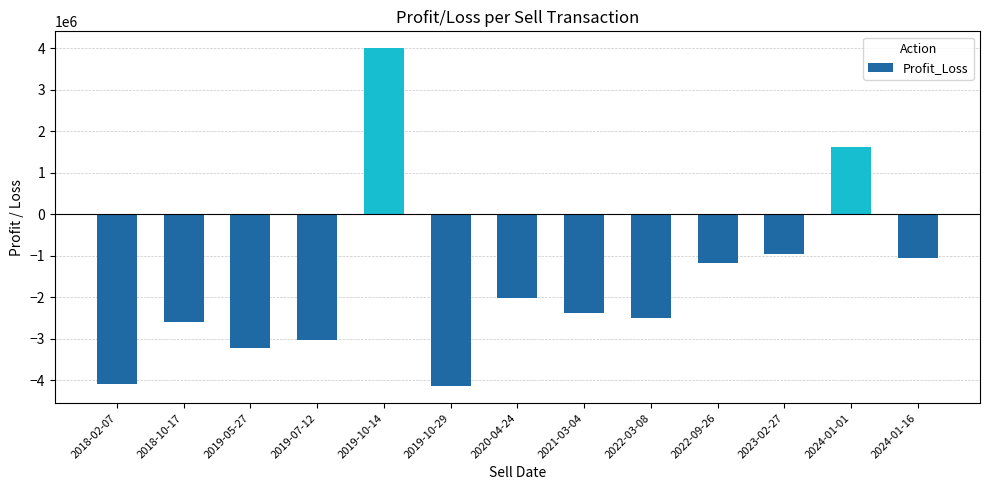

What is the sum of the values at 2019-10-14 and 2024-01-16?

2940981.4